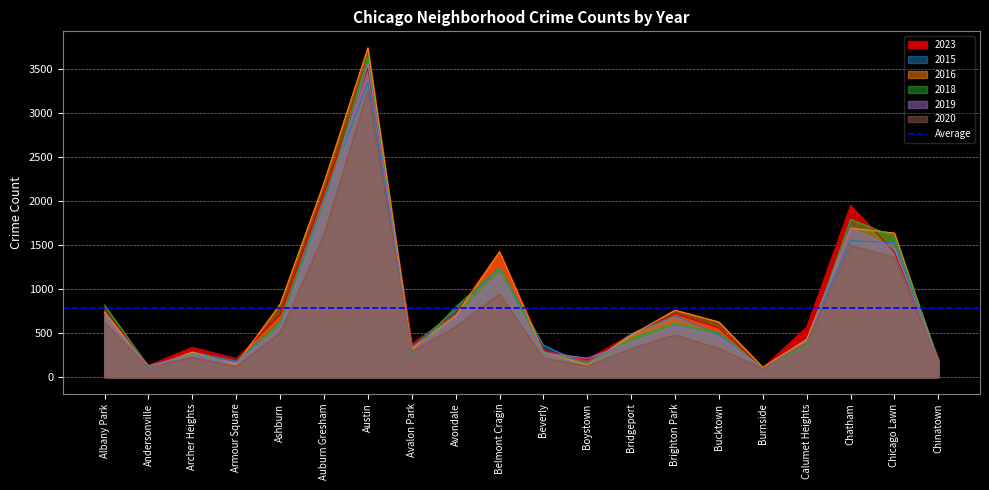

What is the maximum value for 2019?

3556